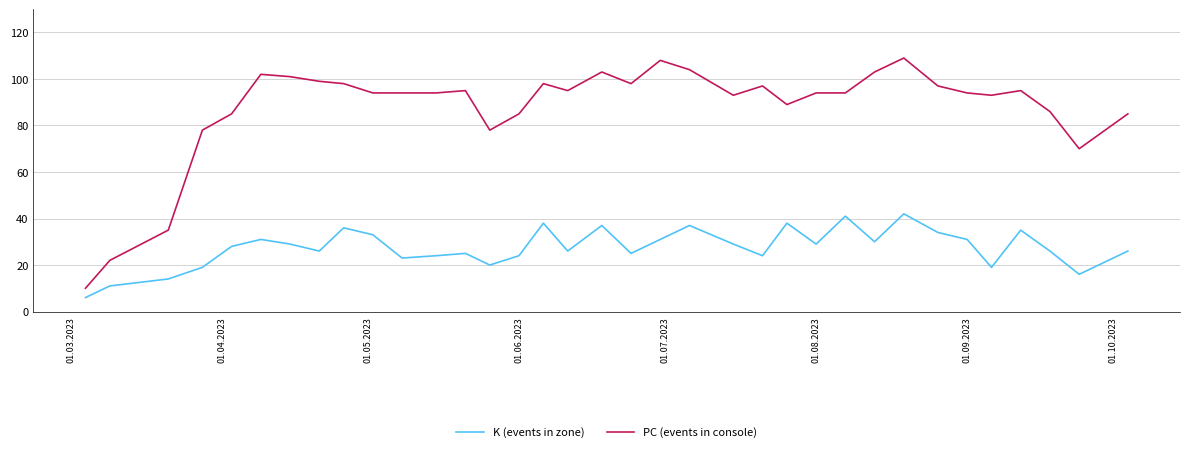

Which series has the largest total across all categories?

PC (events in console)